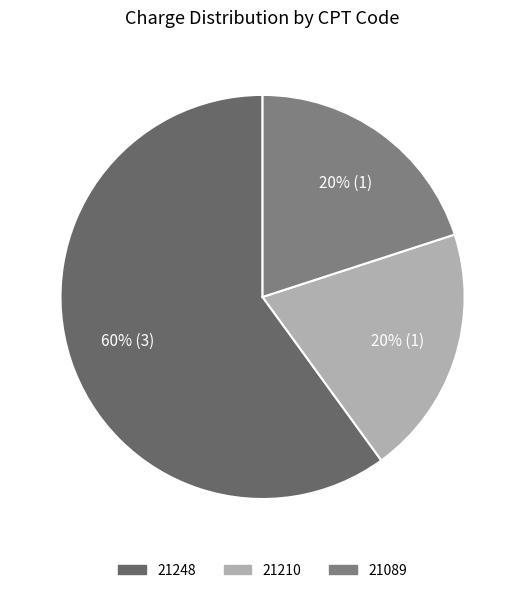

What percentage is the 21210 slice, to the nearest percent?

20%